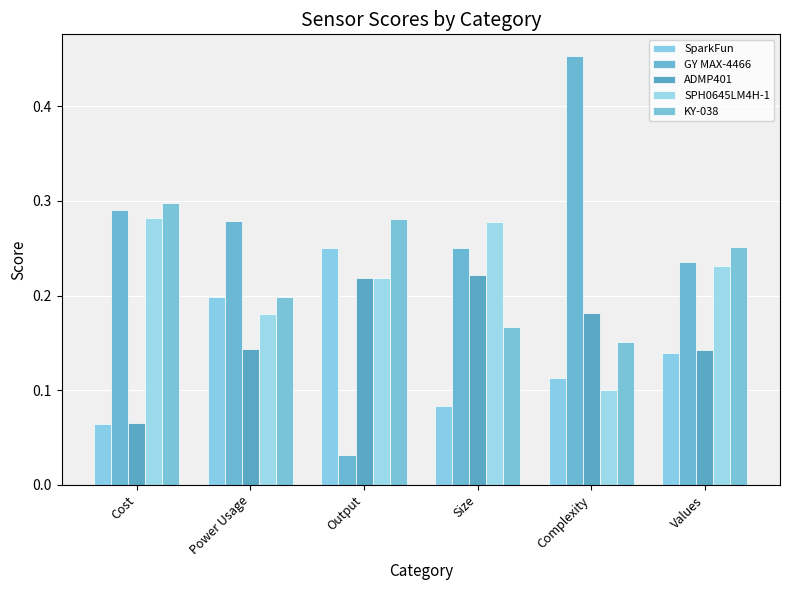

List the series in order of their peak value, highest first.

GY MAX-4466, KY-038, SPH0645LM4H-1, SparkFun, ADMP401